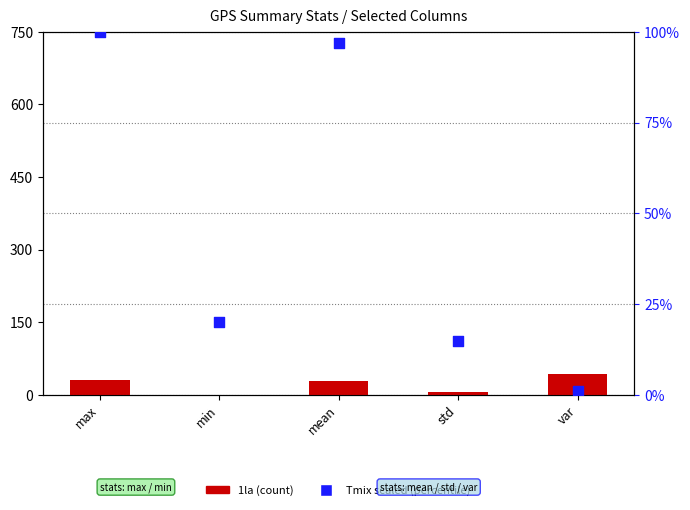

Which series contains the lowest Y value?

1la